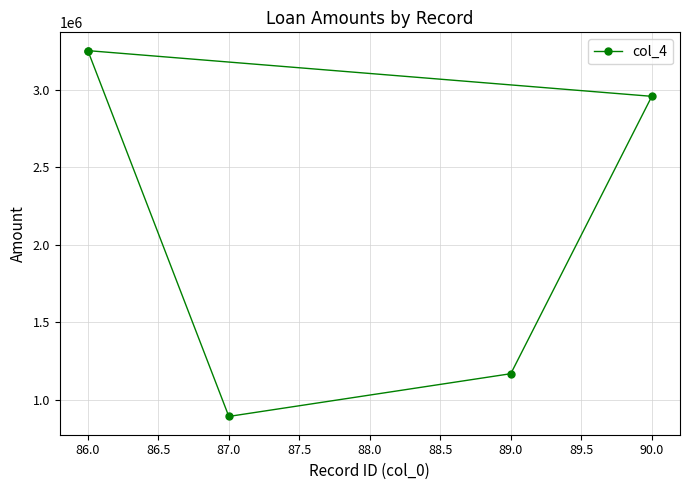

How many data points are less than 2957842?

2